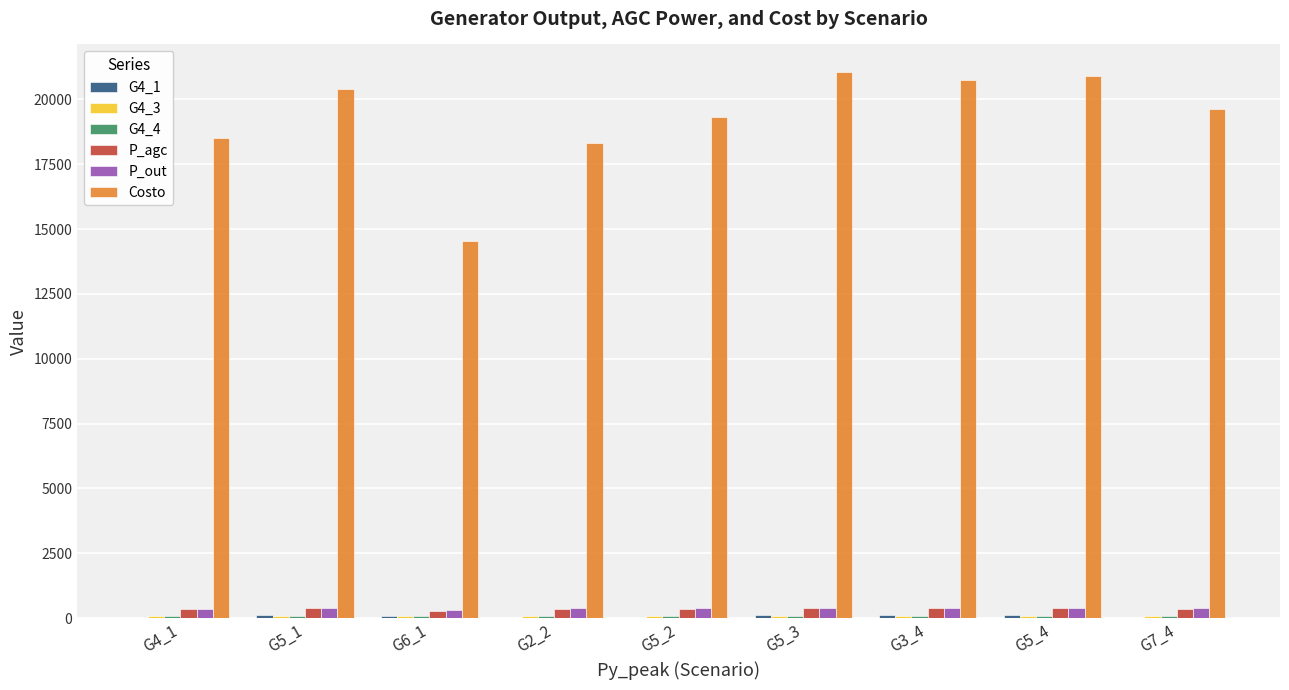

What is the sum of all P_out values?

3449.4